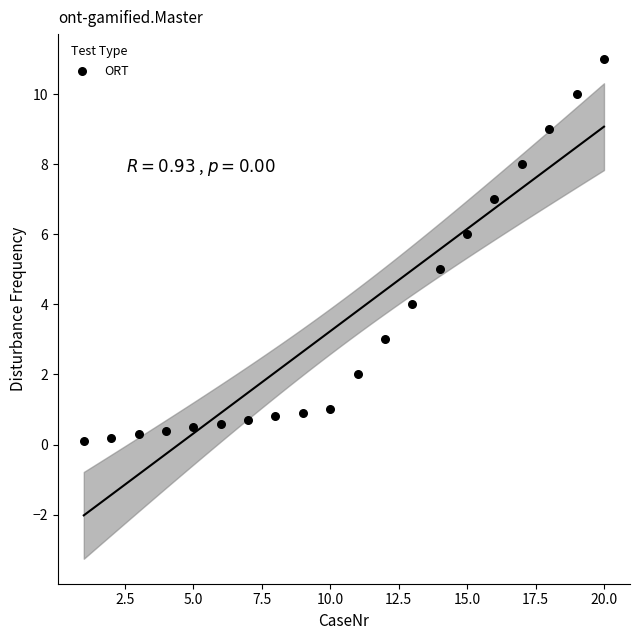

What is the range of Y values (max minus min)?

10.9